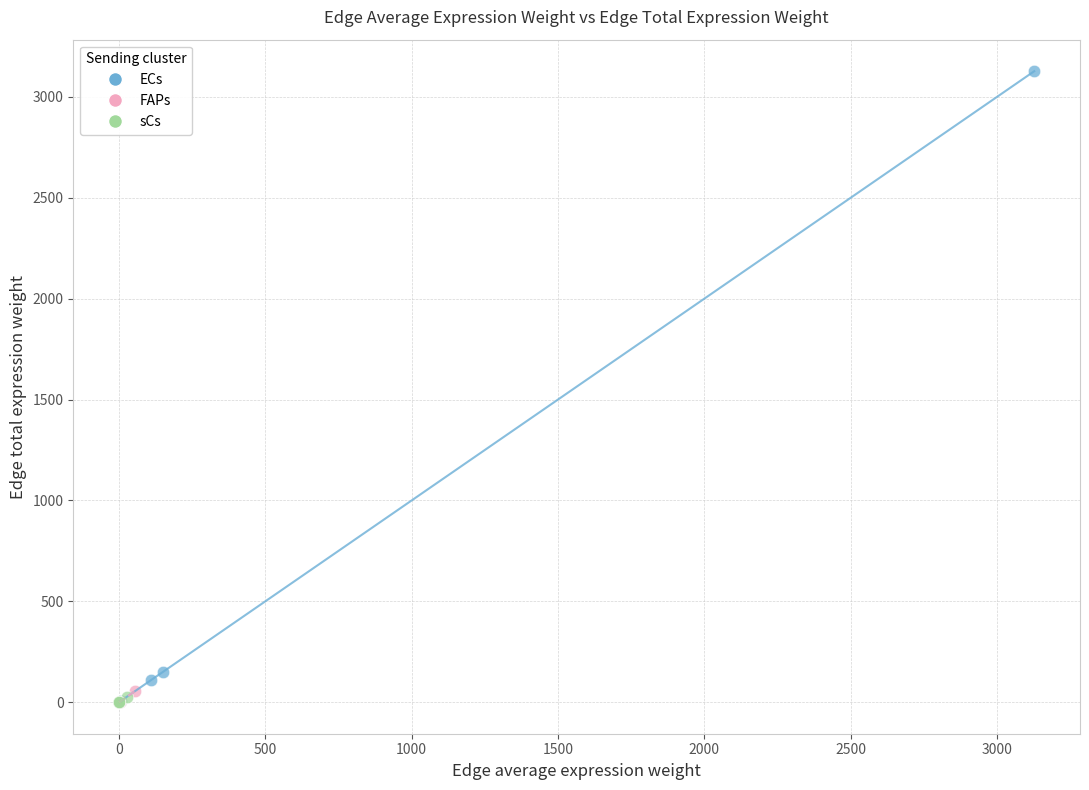

Which series has the largest Y range (max minus min)?

ECs